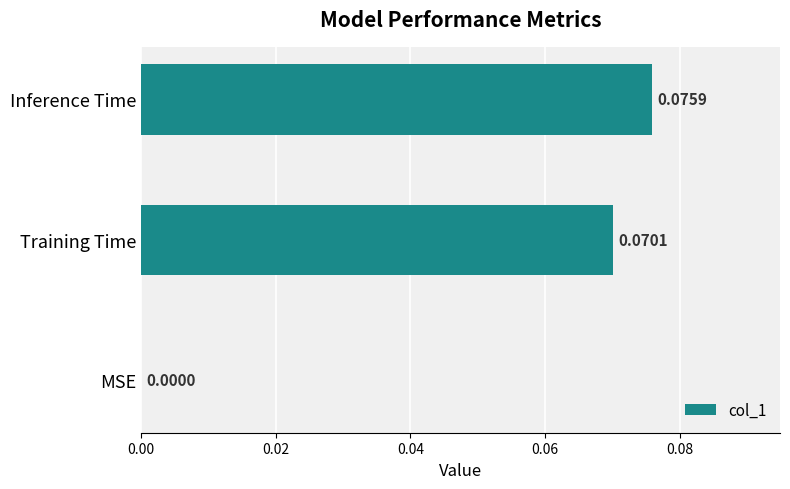

Between MSE and Inference Time, which is larger?

Inference Time